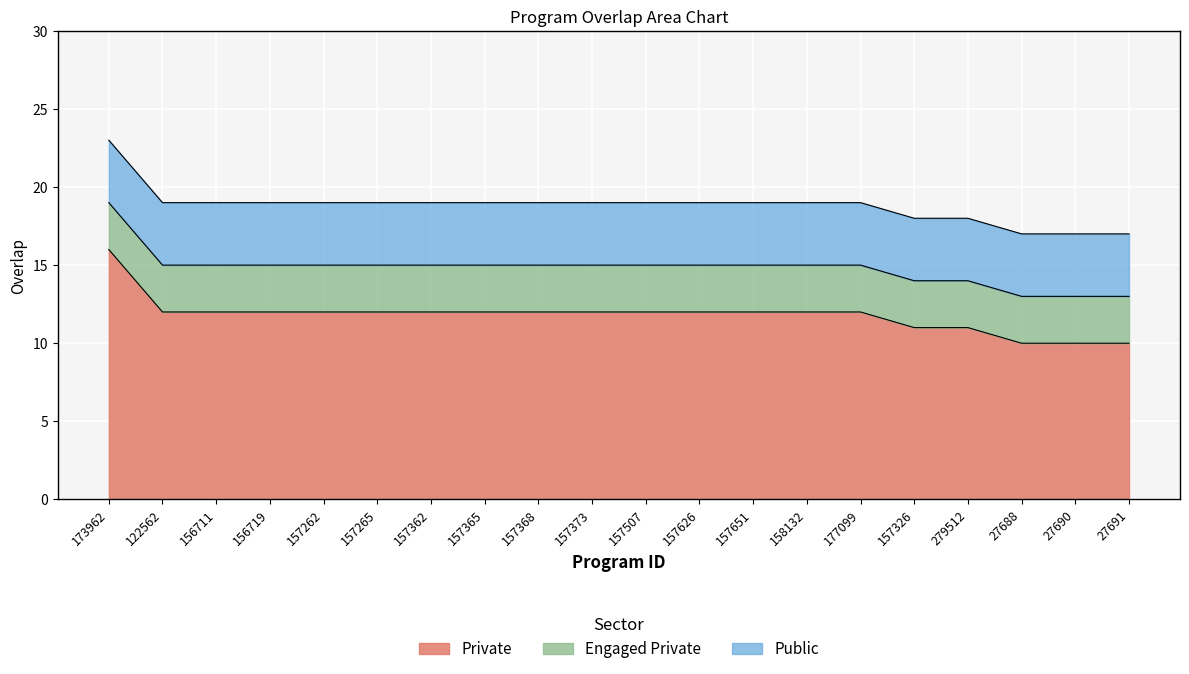

Which category has the lowest value across all series?

27688